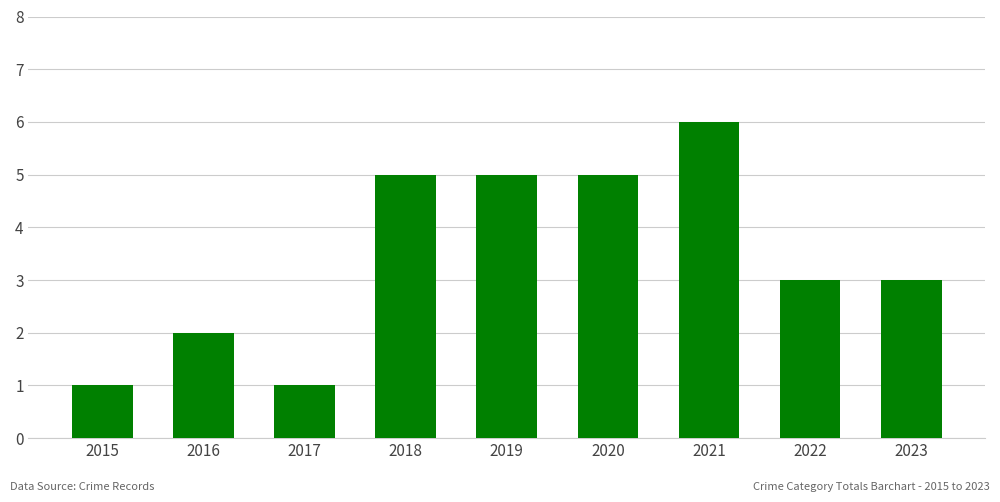

Reading left to right, what are all the values shown in this chart?

2015=1	2016=2	2017=1	2018=5	2019=5	2020=5	2021=6	2022=3	2023=3